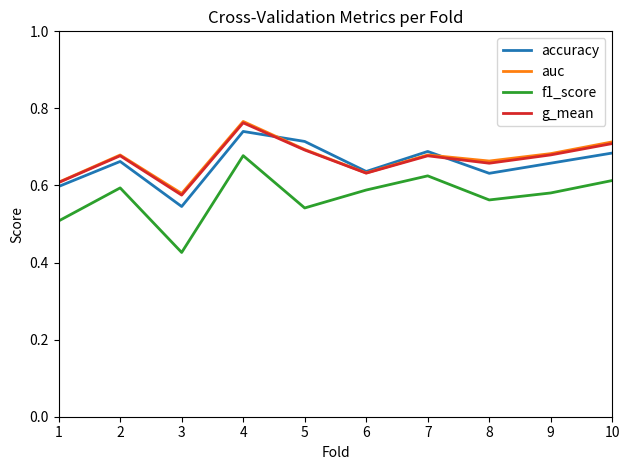

How many f1_score values are between 0 and 1?

10